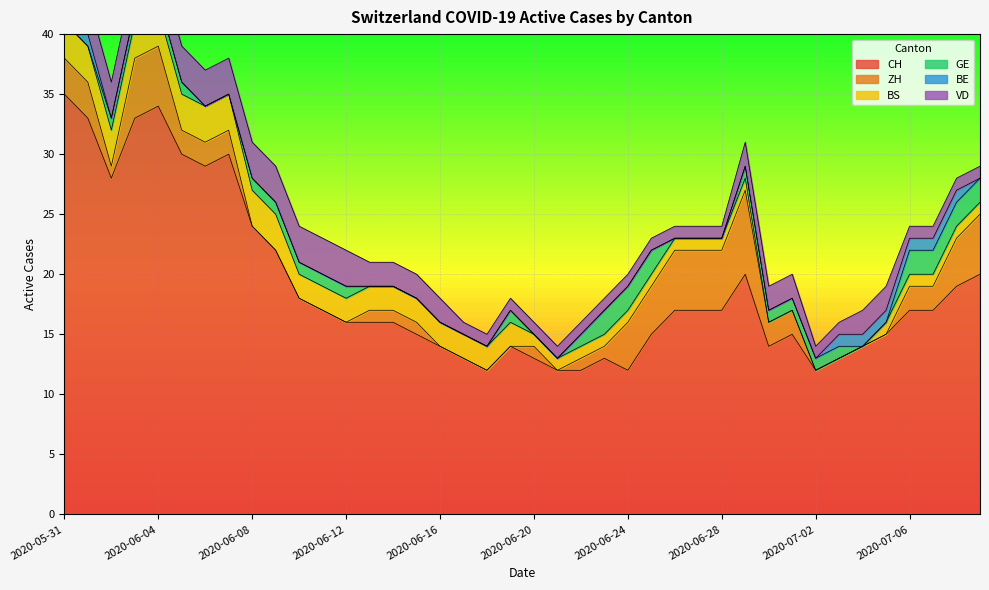

Rank the series at 2020-06-21 from highest to lowest value.

CH, BS, VD, ZH, GE, BE